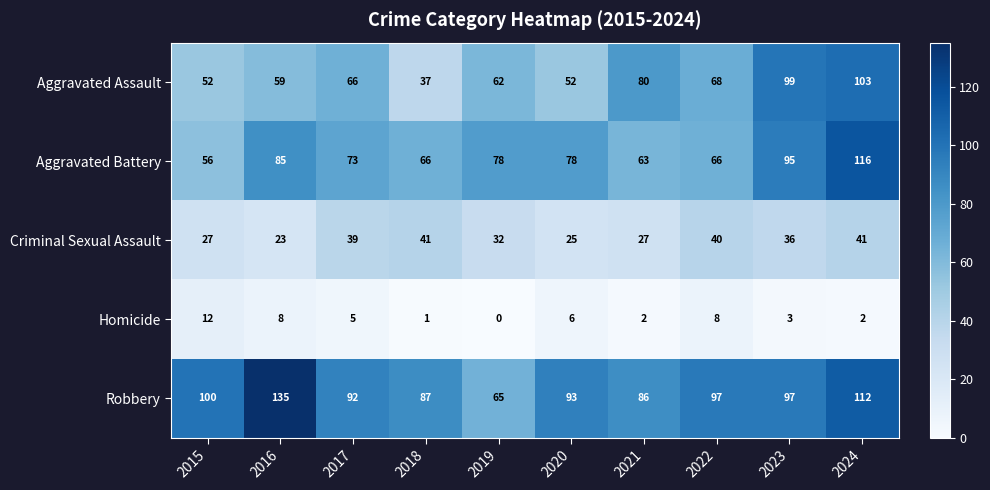

What is the difference between the second highest and minimum values in the Aggravated Battery series?

39